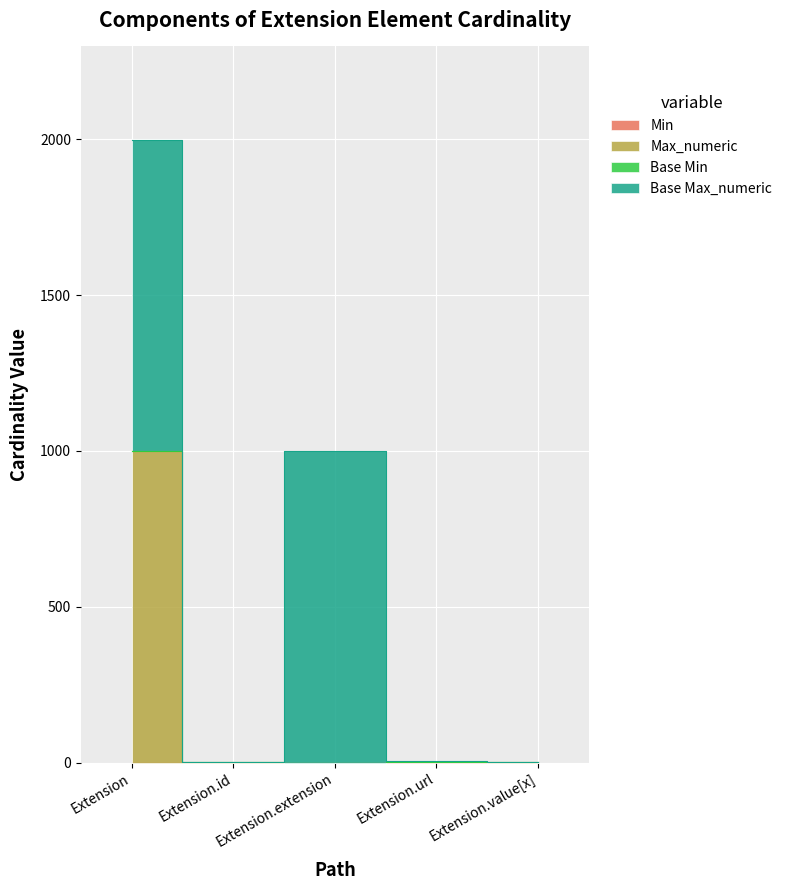

The value of Max_numeric at Extension.value[x] is 0. True or false?

False